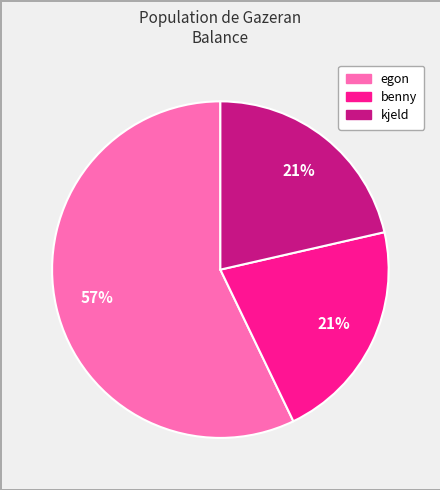

The kjeld slice represents 13% of the pie. True or false?

False